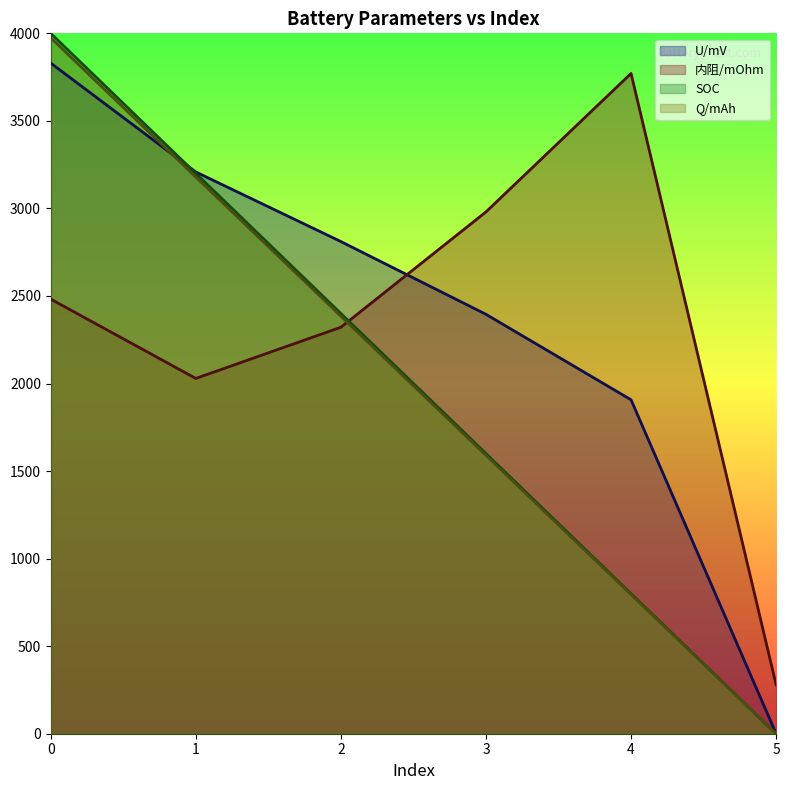

What are all the series names shown in the legend?

U/mV, 内阻/mOhm, SOC, Q/mAh